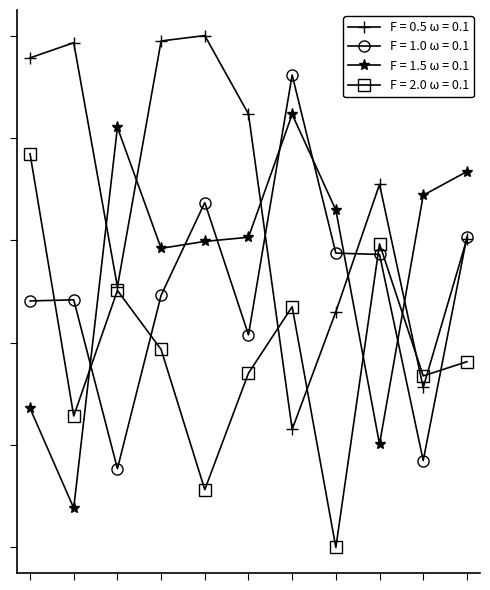

What are all the series names shown in the legend?

F = 0.5 ω = 0.1, F = 1.0 ω = 0.1, F = 1.5 ω = 0.1, F = 2.0 ω = 0.1